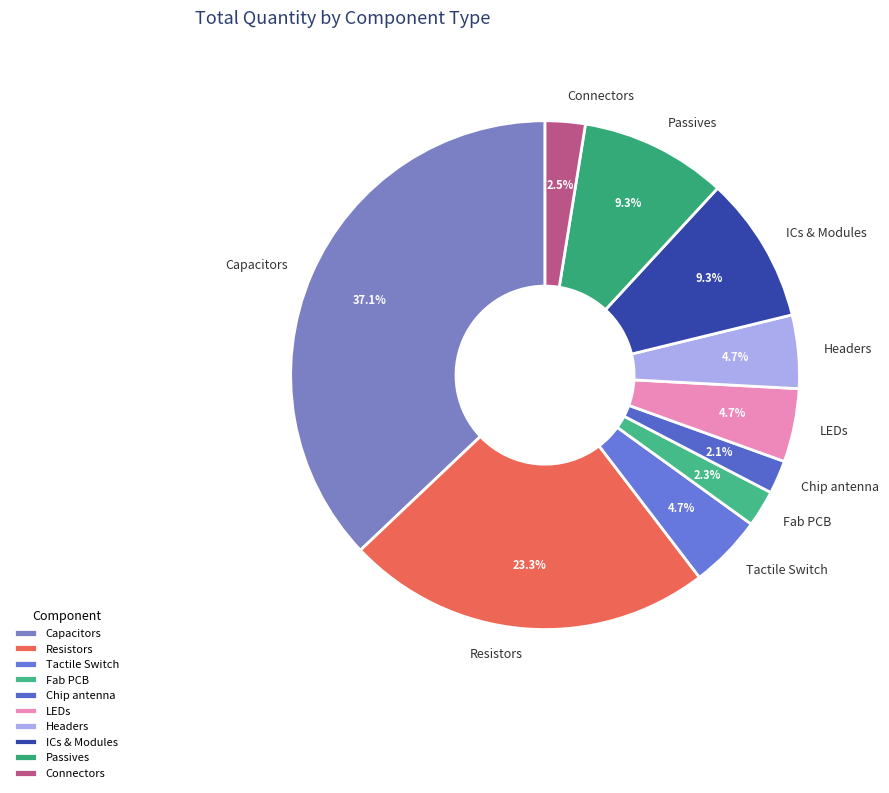

Does Chip antenna account for over 50% of the chart?

No